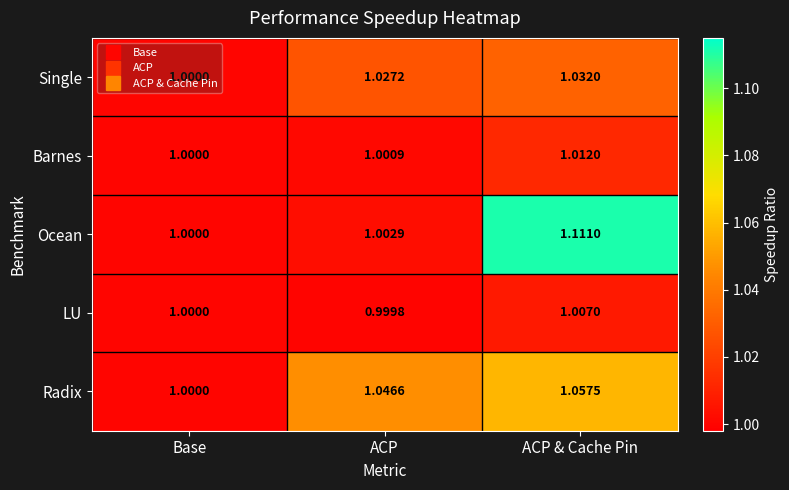

At which label is Single closest to 1?

Base